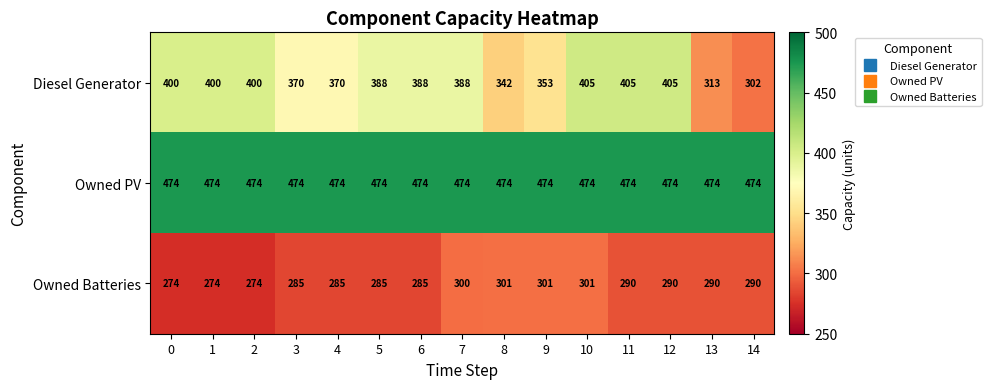

What is the sum of all Owned Batteries values?

4325